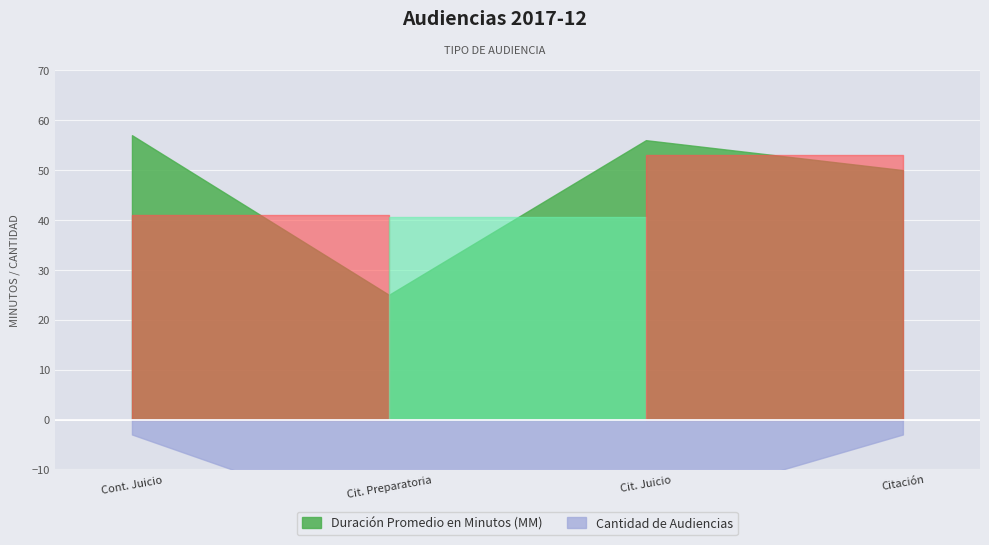

How many categories are shown in the chart?

4